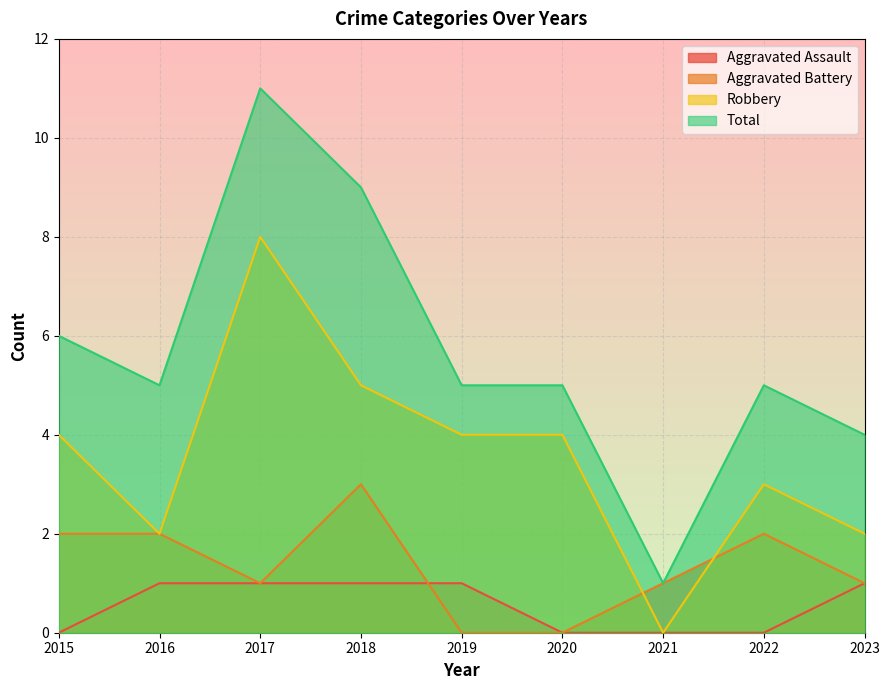

What are all the series names shown in the legend?

Aggravated Assault, Aggravated Battery, Robbery, Total